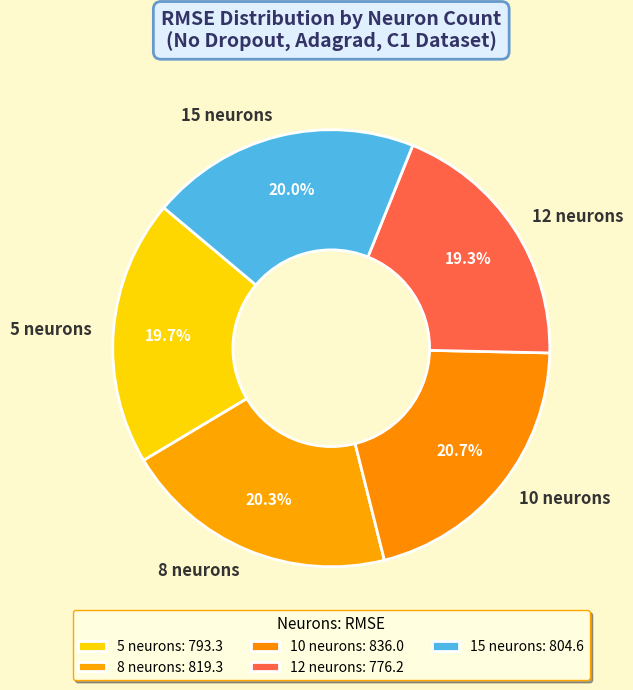

Is the sum of 15 neurons and 12 neurons greater than half?

No